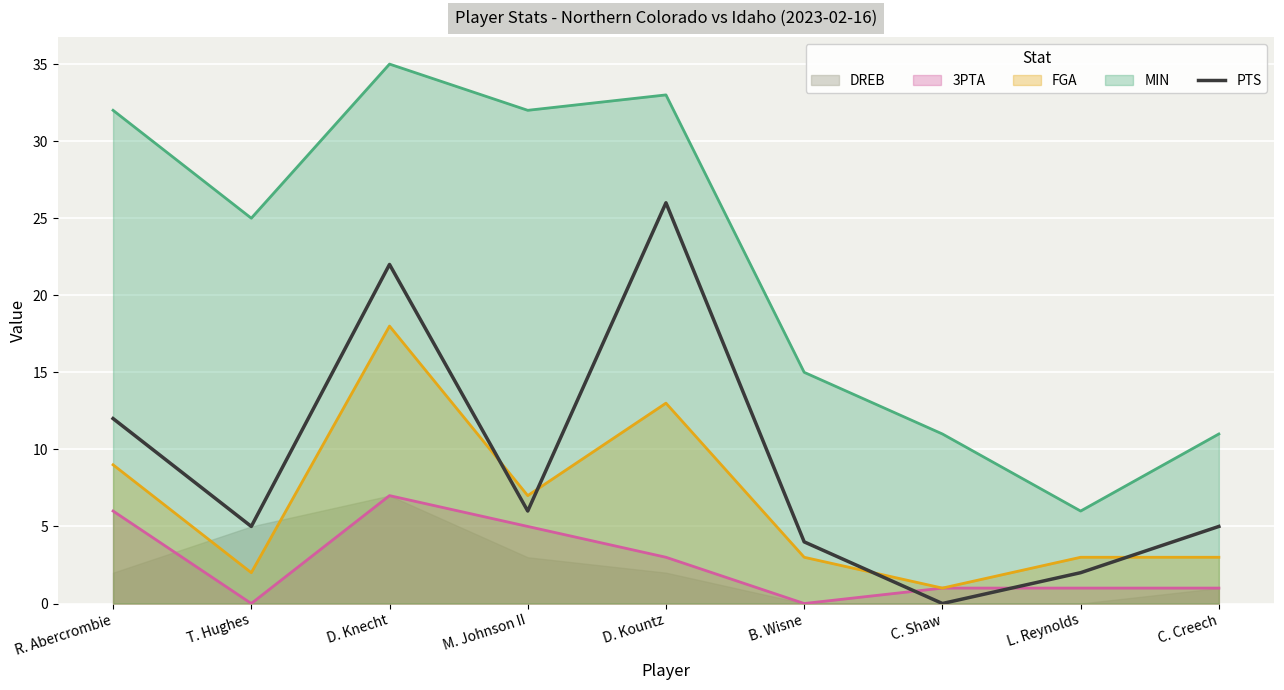

Approximately how many times larger is the value at L. Reynolds compared to C. Creech?

0.4